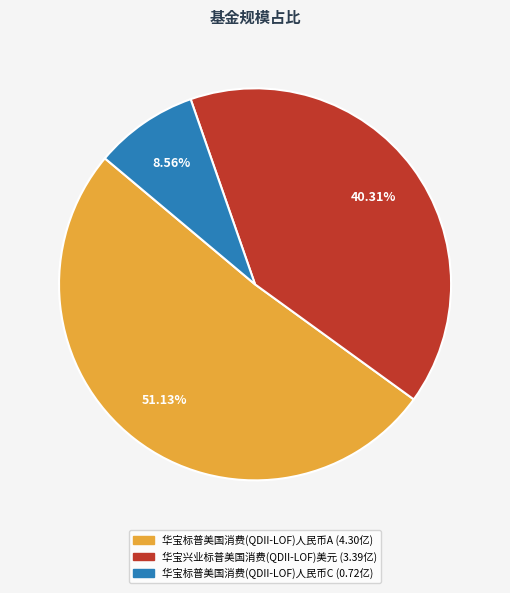

The 华宝标普美国消费(QDII-LOF)人民币C slice represents 22% of the pie. True or false?

False